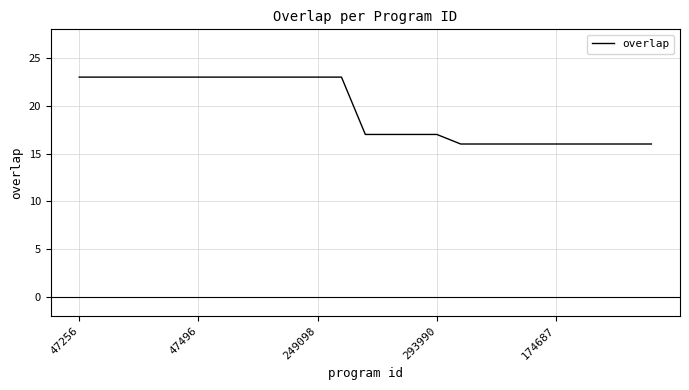

What is the greatest value displayed?

23